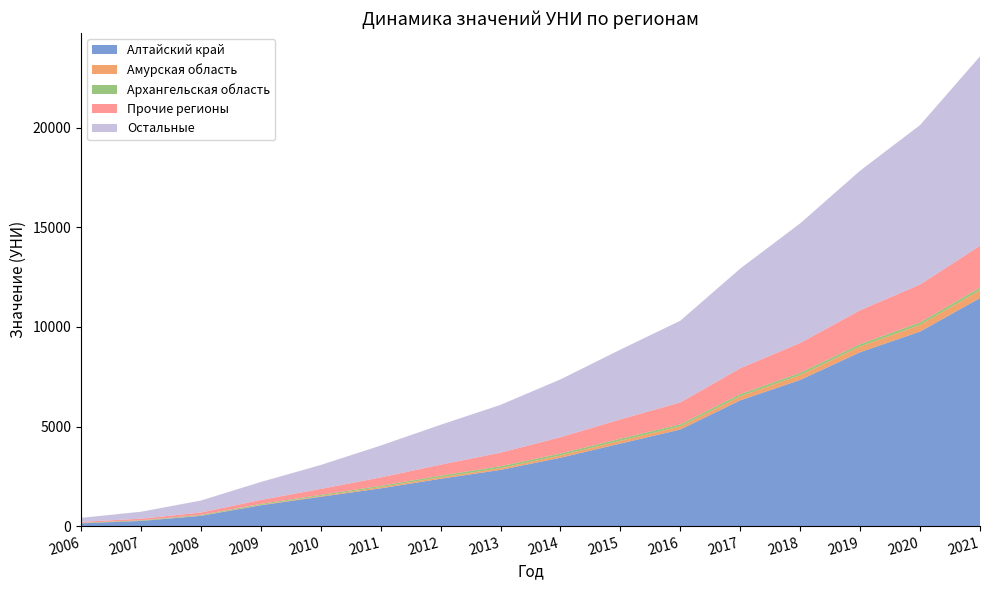

Is it true that Алтайский край equals 141 at 2006?

True